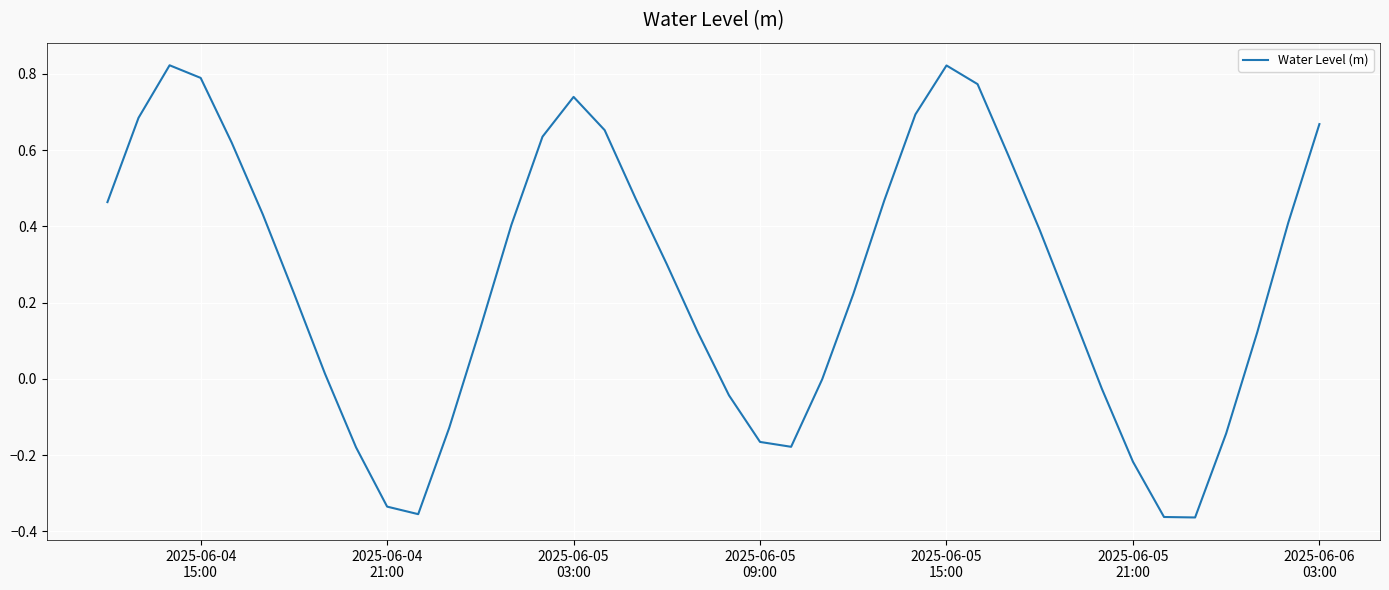

What is the difference between the maximum and minimum values?

1.2